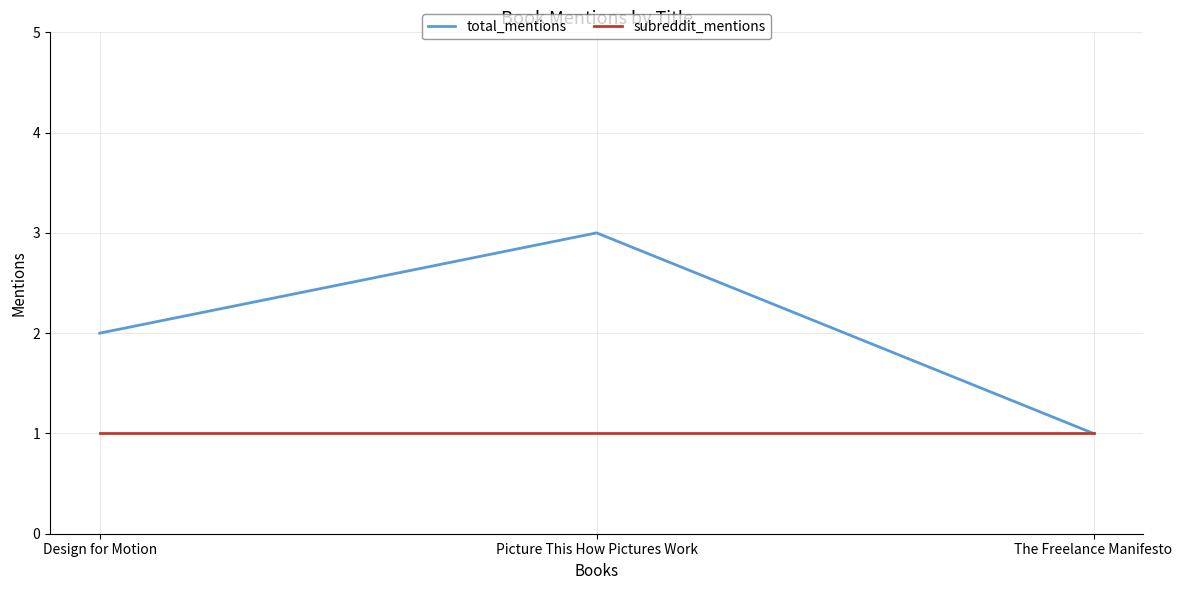

What position from the right is Picture This How Pictures Work?

2